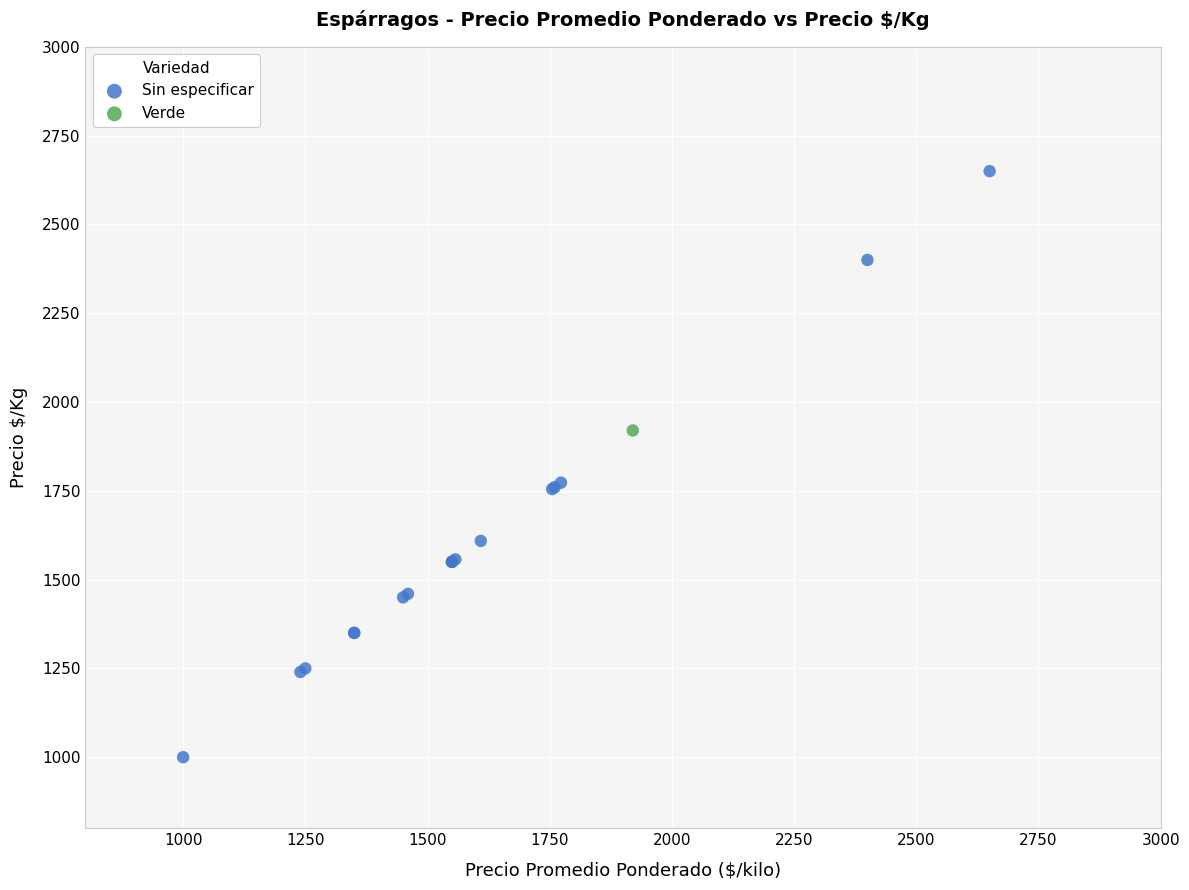

What are all the series names shown in the legend?

Sin especificar, Verde